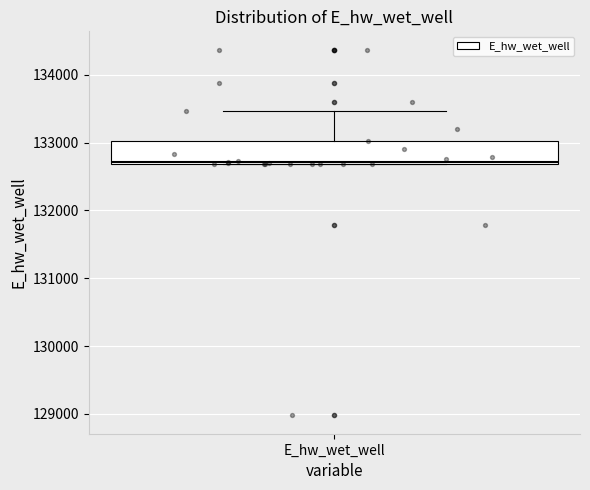

Transcribe this box plot: give where the median line is, the range the box spans, and where the two whiskers end, as read against the y-axis. The values are not printed on the chart, so give them approximately, as read against the axis.

median 132700, box 132700 to 133000, whiskers 132700 to 133500